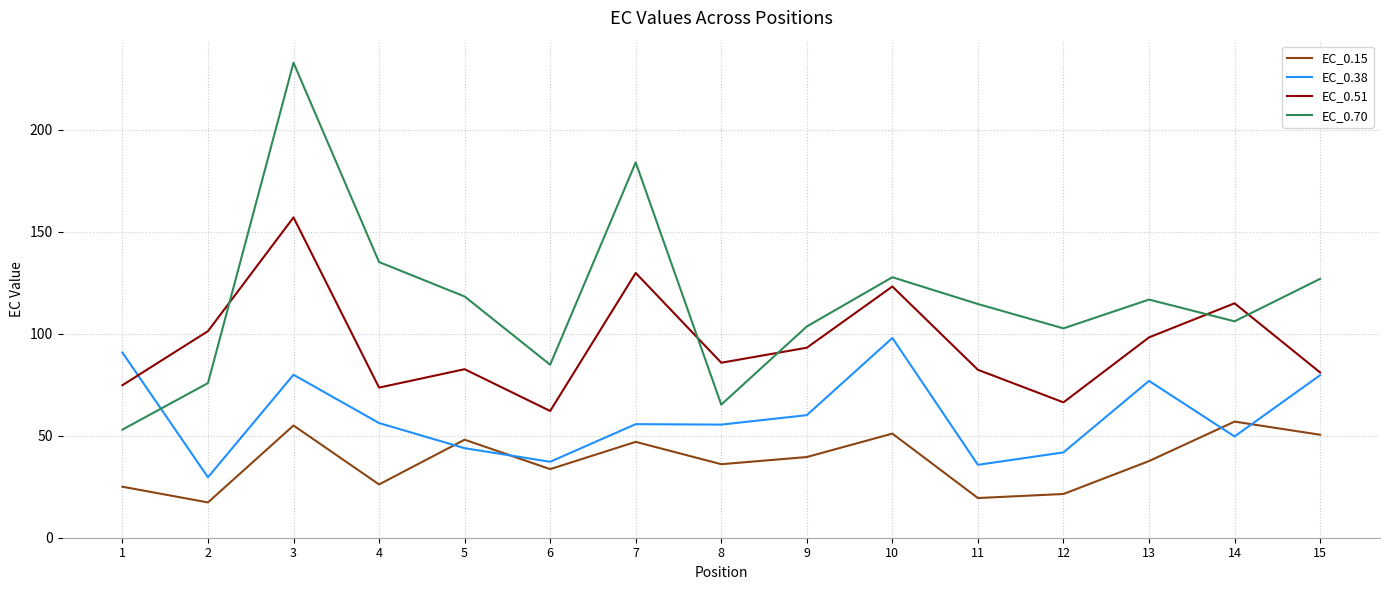

What is the maximum value shown in the chart?

232.9